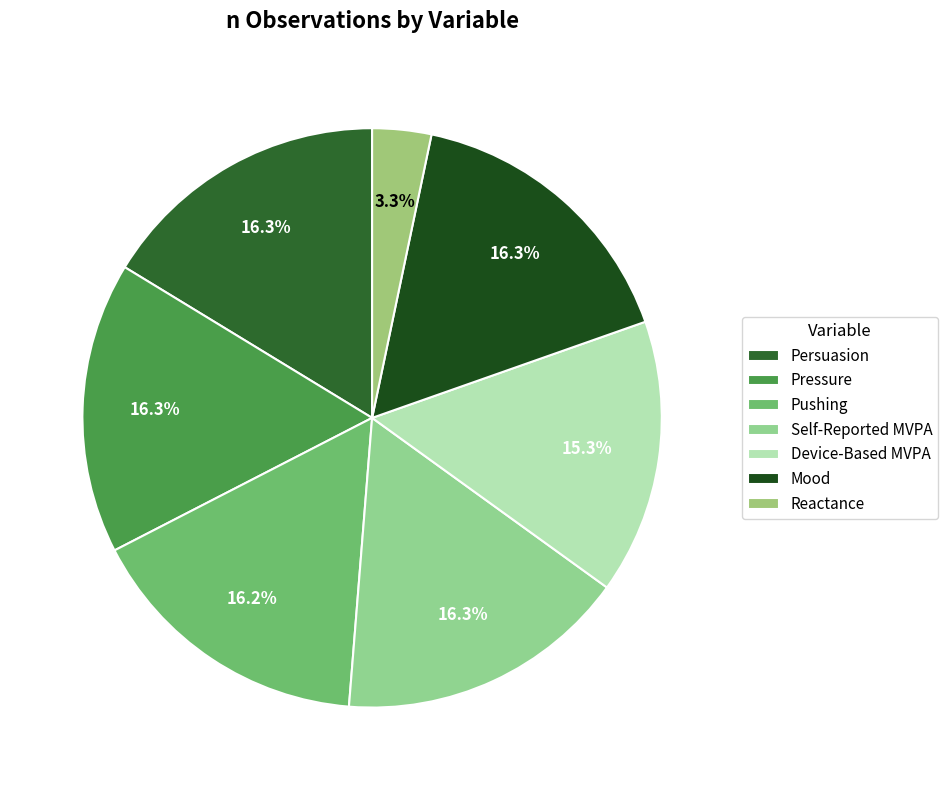

What percentage is the Device-Based MVPA slice, to the nearest percent?

15%